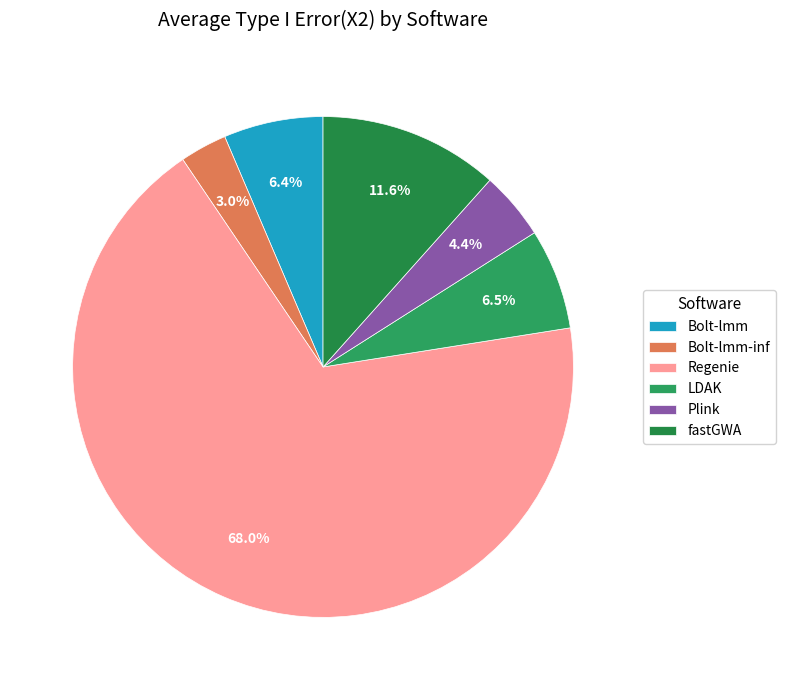

How many segments does this pie chart have?

6